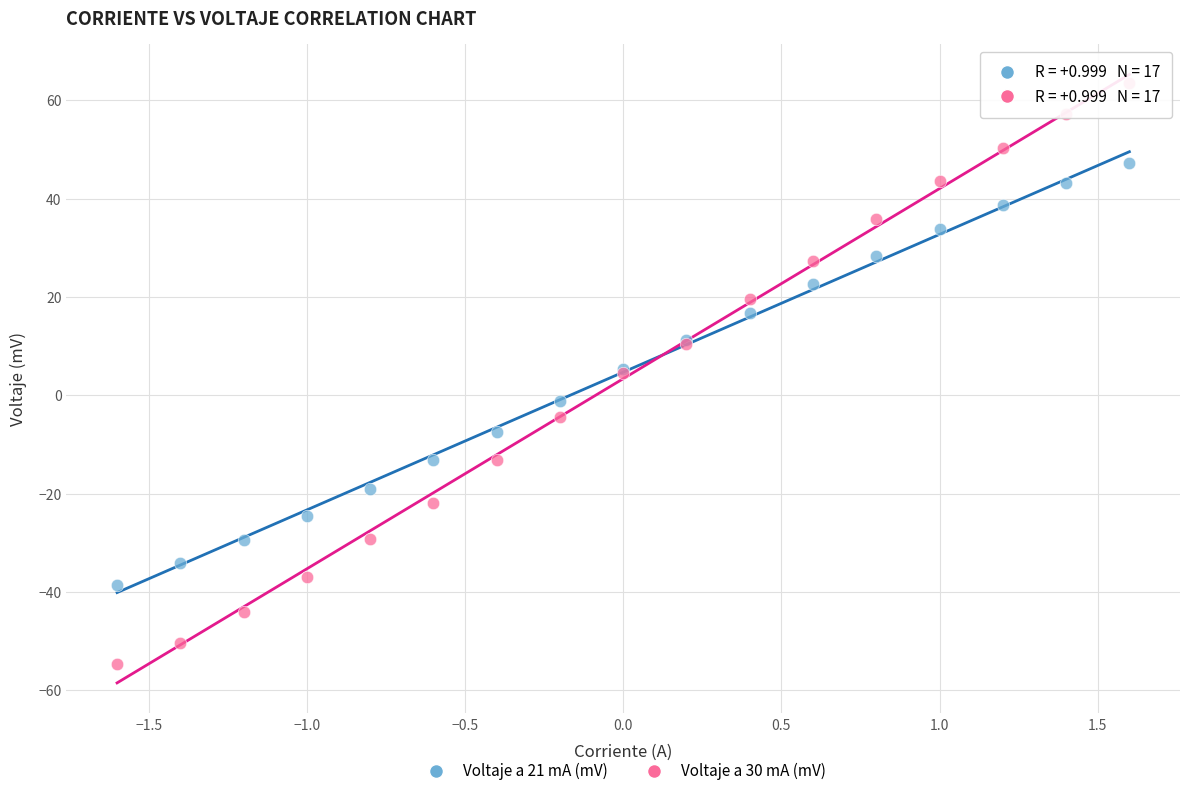

Which series contains the highest Y value?

Voltaje a 30 mA (mV)